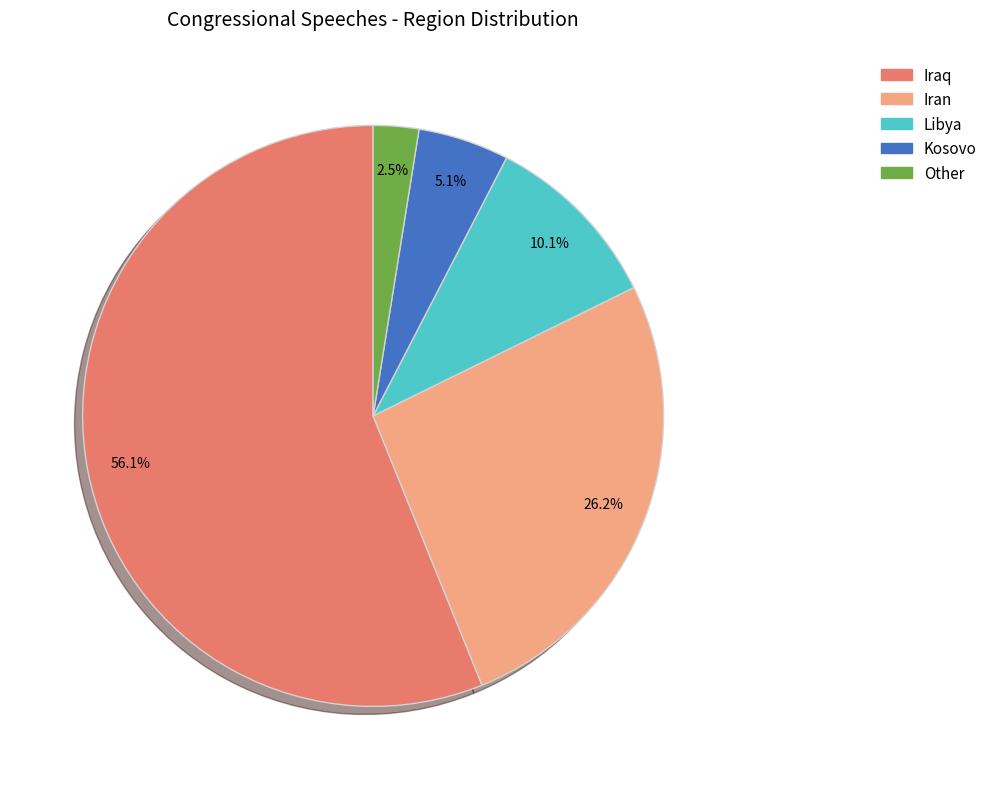

What percentage is the Libya slice, to the nearest percent?

10%